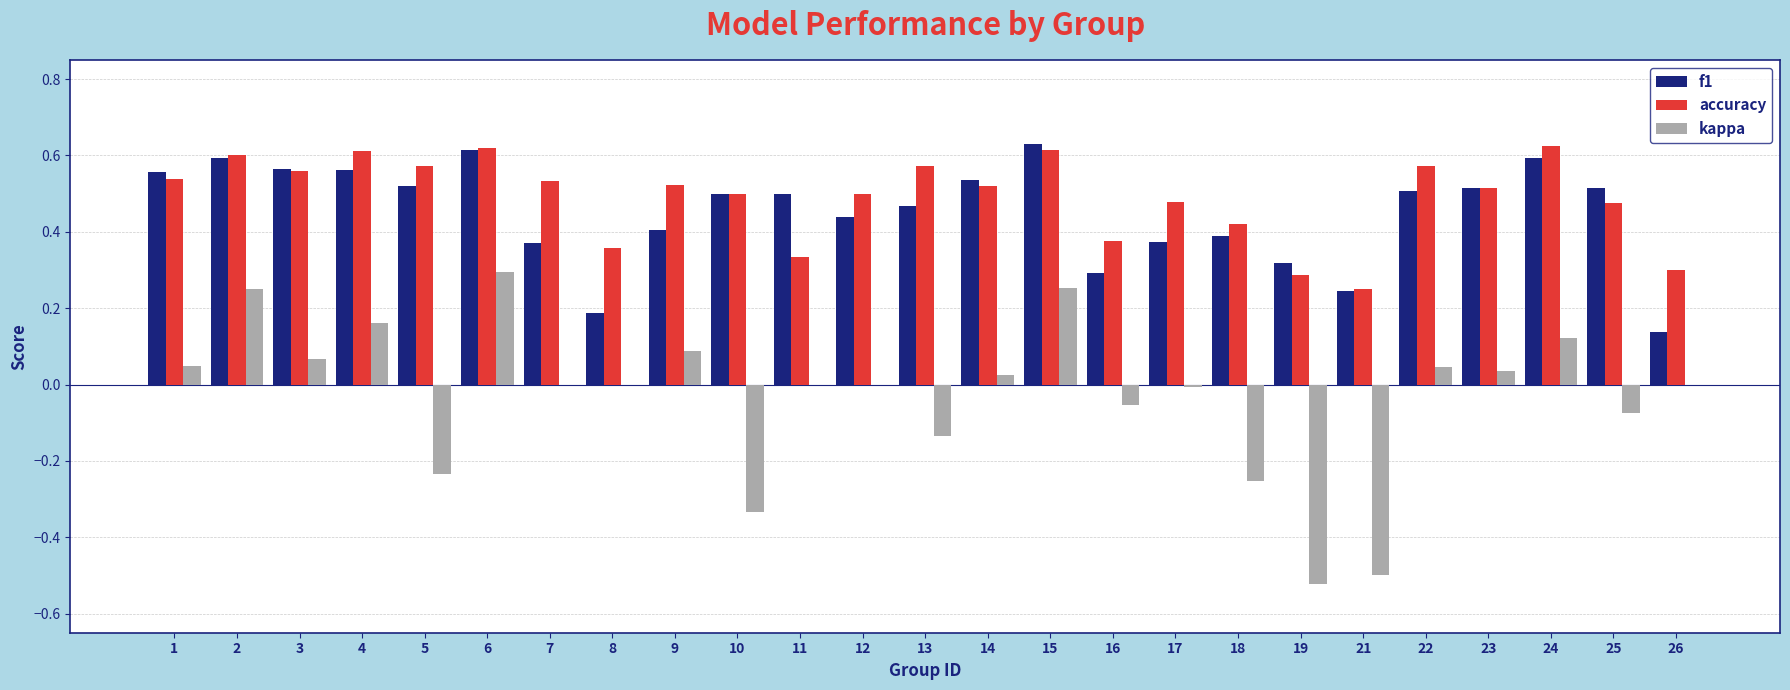

Are the bars grouped side by side (vs. stacked)?

Yes